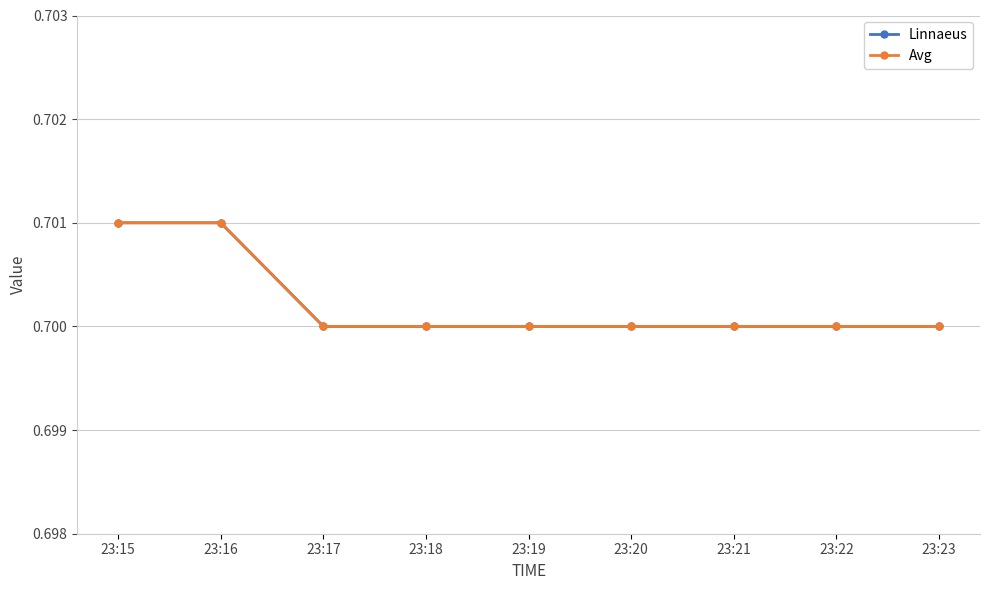

Reading right to left, extract all data points from this chart.

Linnaeus: 0.7	0.7	0.7	0.7	0.7	0.7	0.7	0.7	0.7
Avg: 0.7	0.7	0.7	0.7	0.7	0.7	0.7	0.7	0.7